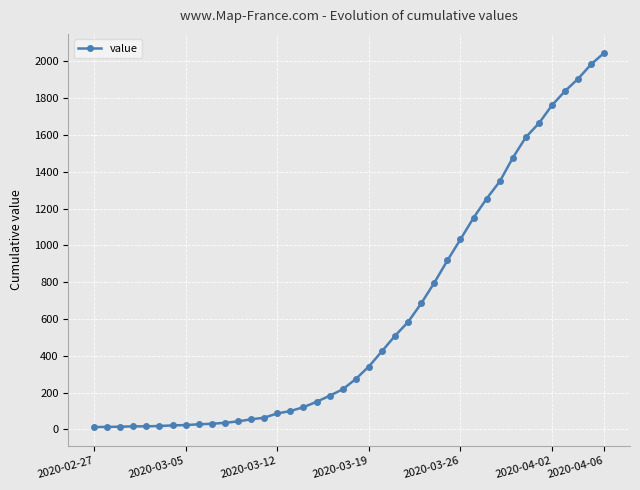

How many categories are shown in the chart?

40